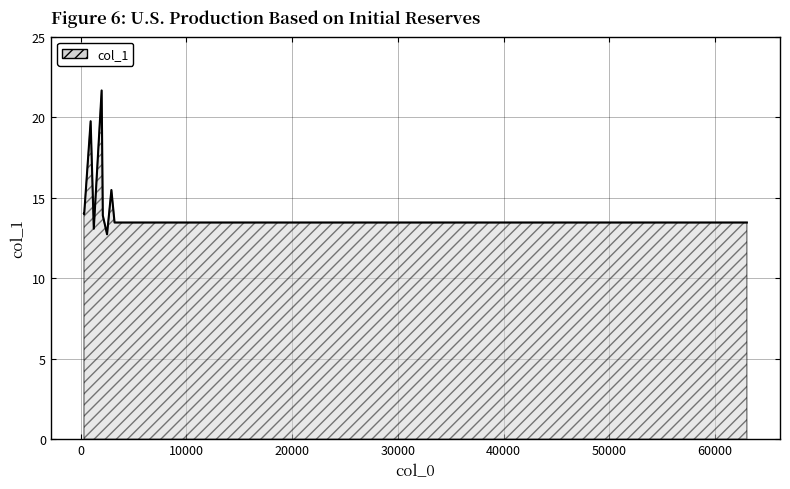

Rank the categories by value from highest to lowest.

1995.84, 955.314, 2917.74, 322.529, 322.529, 342.373, 2106.13, 3216.92, 62812.3, 63009.6, 1252.26, 2507.06